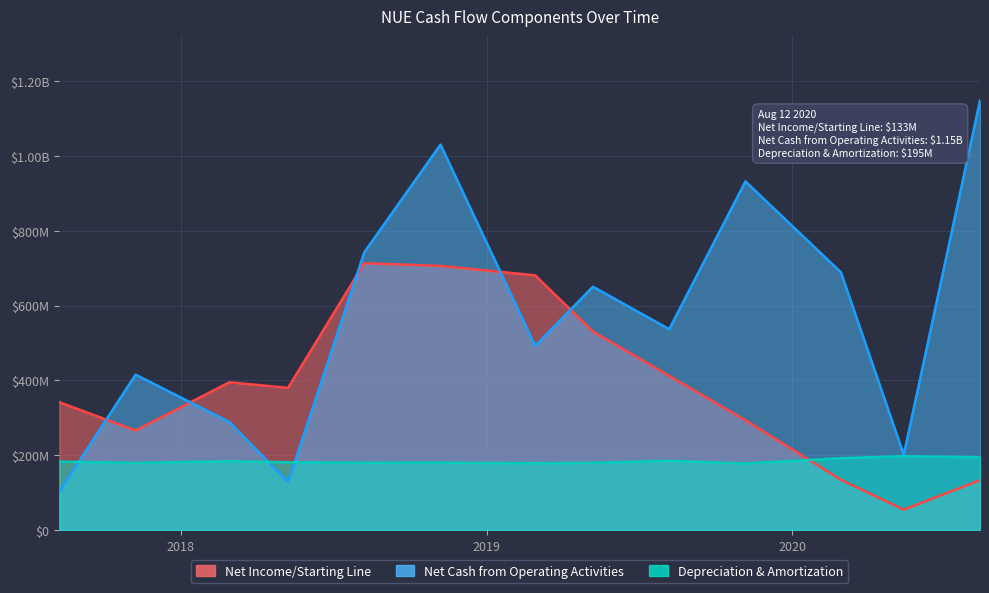

What is the sum of all Depreciation & Amortization values?

2392314000